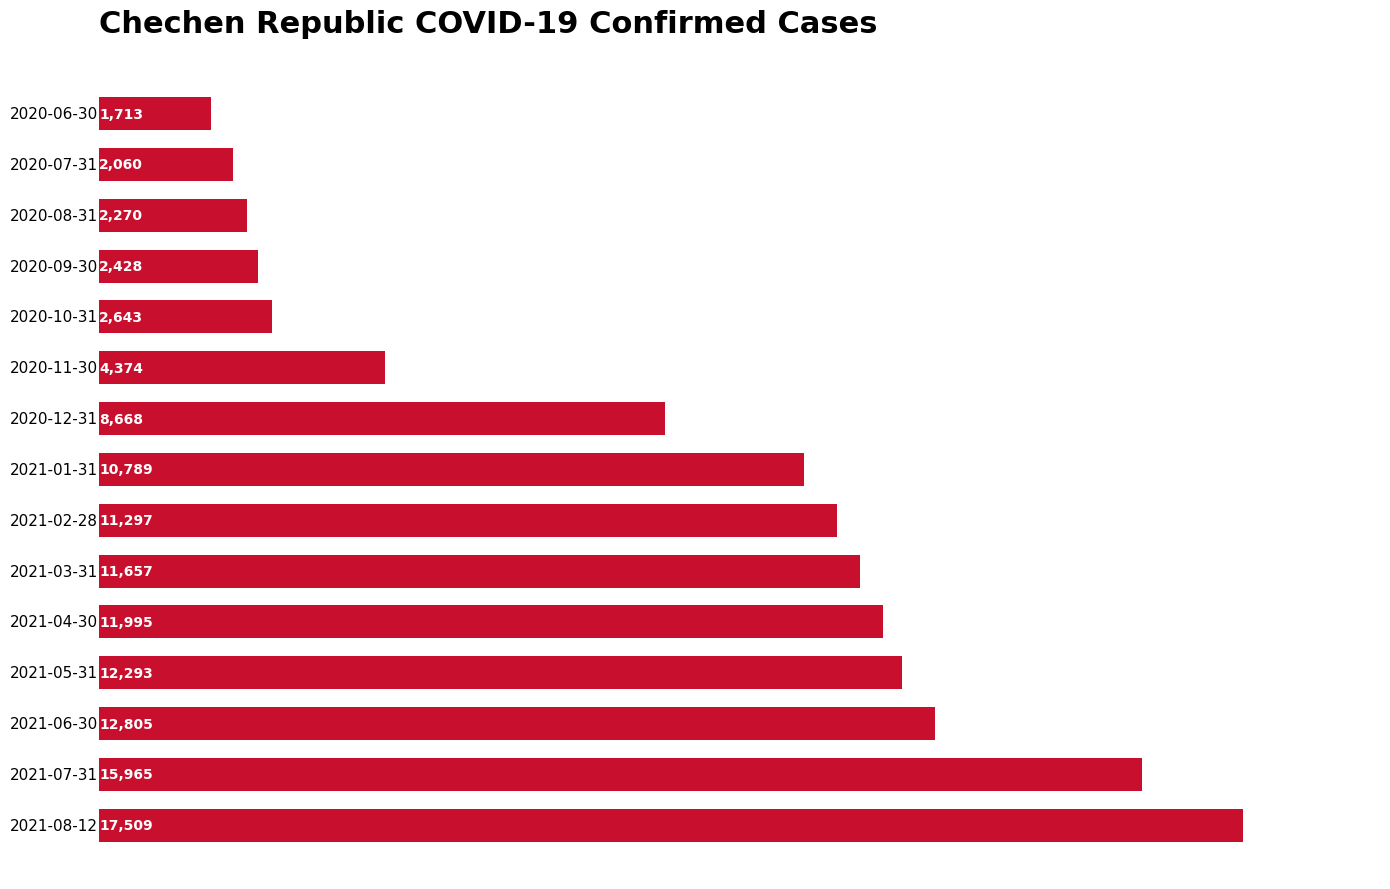

How many bars are there in total?

15